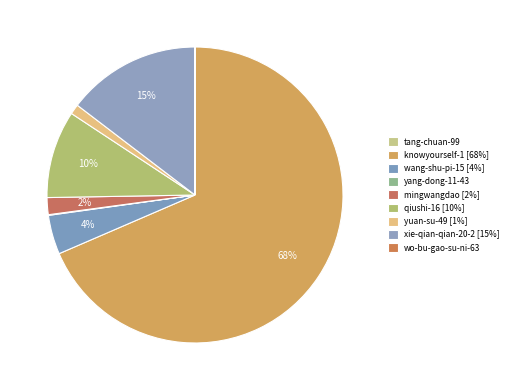

Do yang-dong-11-43 and tang-chuan-99 together represent more than half of the pie?

No